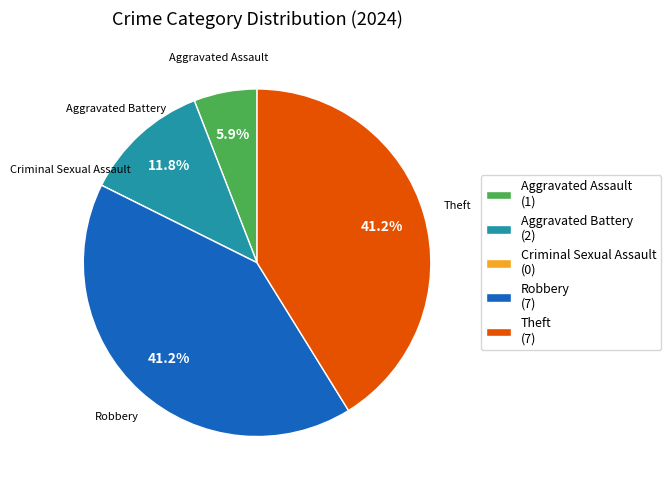

Is Aggravated Battery (2) the majority of the pie?

No